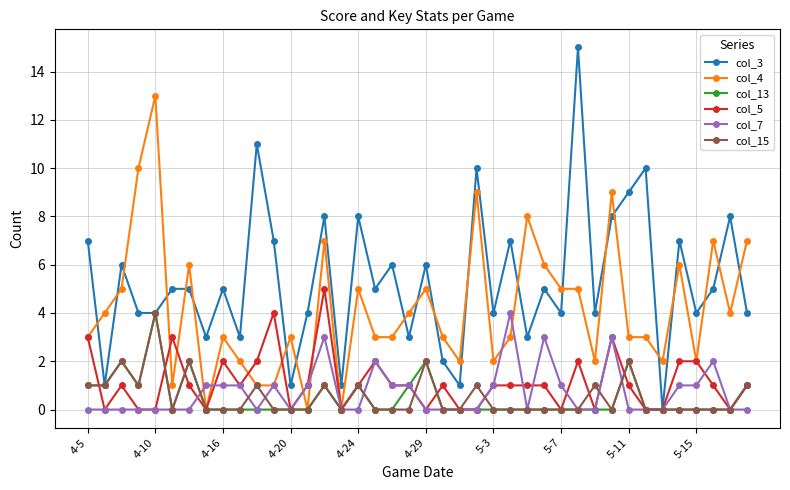

Which series has the largest total across all categories?

col_3